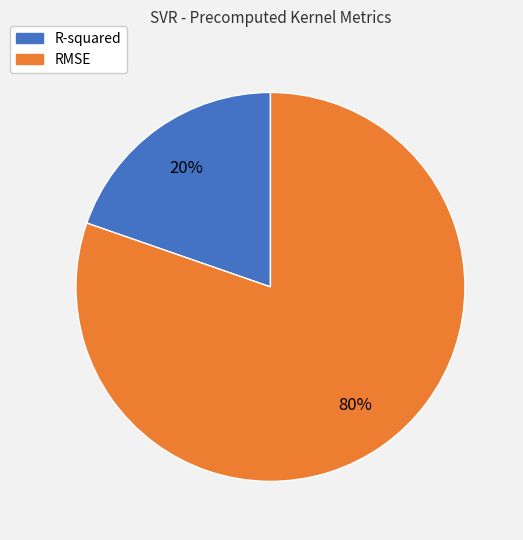

To the nearest percent, what percentage of the pie is RMSE?

80%